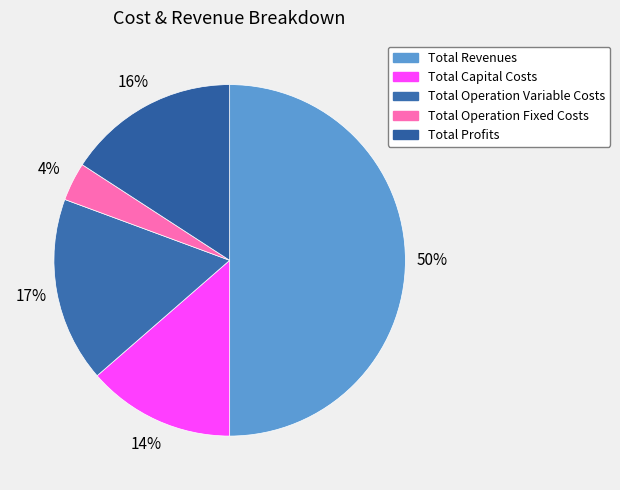

Which slice represents more than half of the pie?

Total Revenues